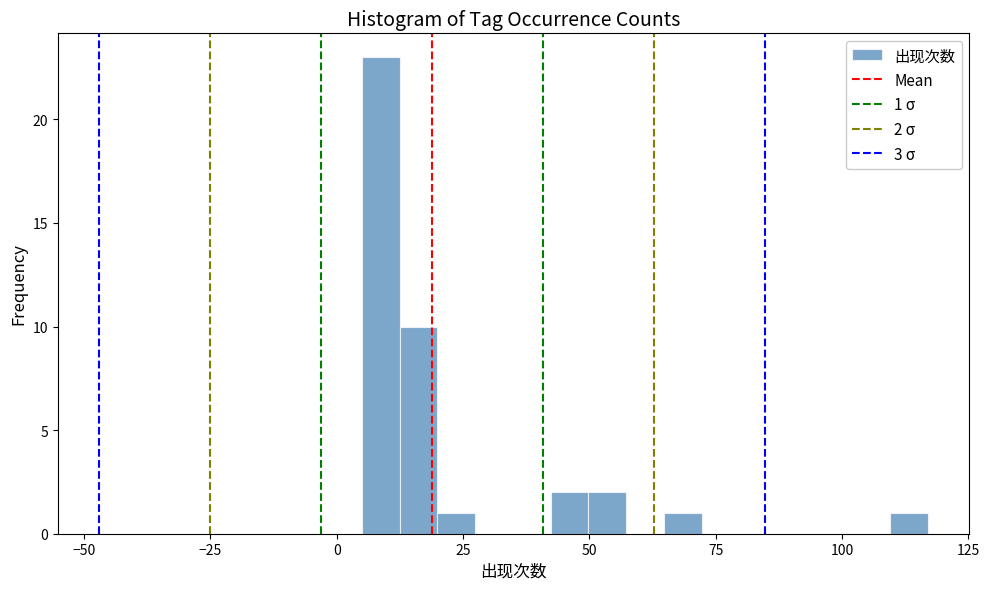

Read against the x-axis, roughly where is the centre of the tallest bar?

10